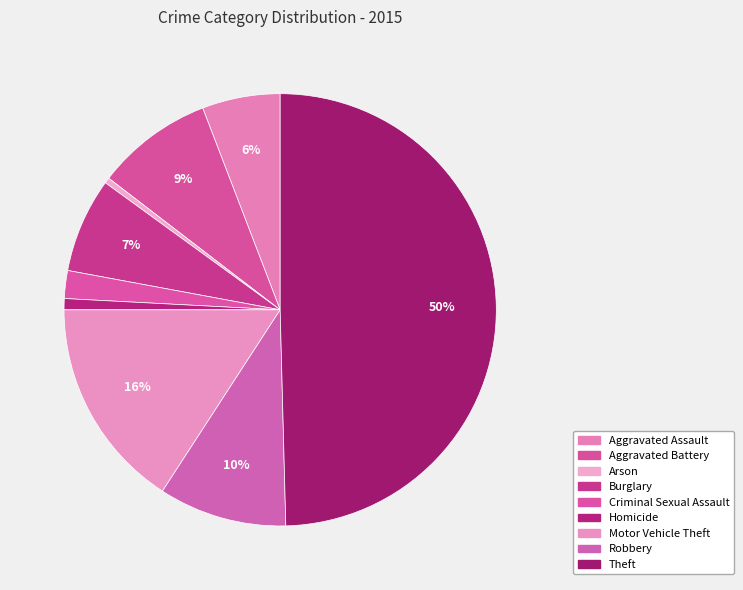

True or false: Theft accounts for 64% of the total.

False